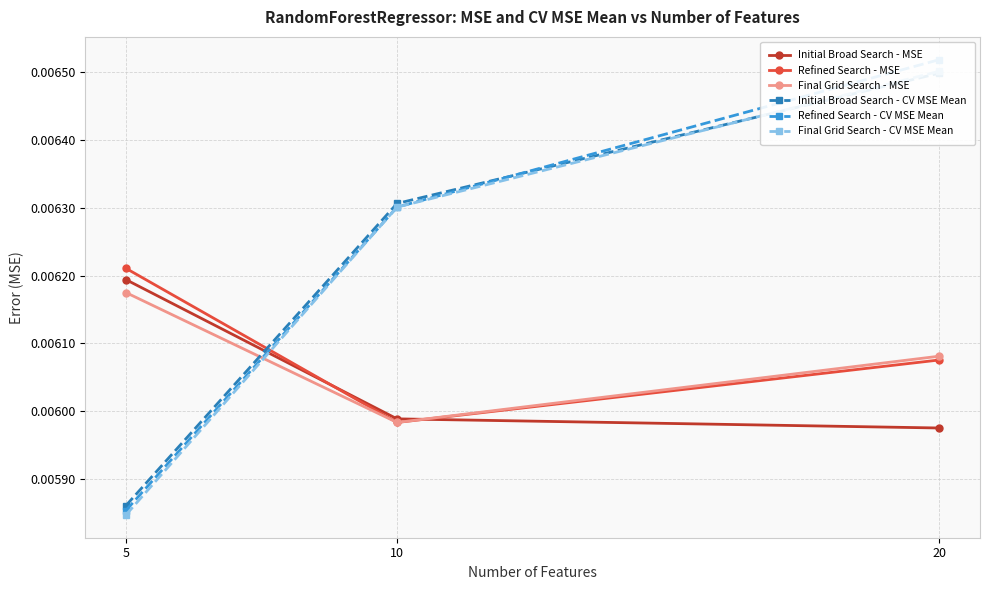

At how many categories does at least one series exceed 0?

3